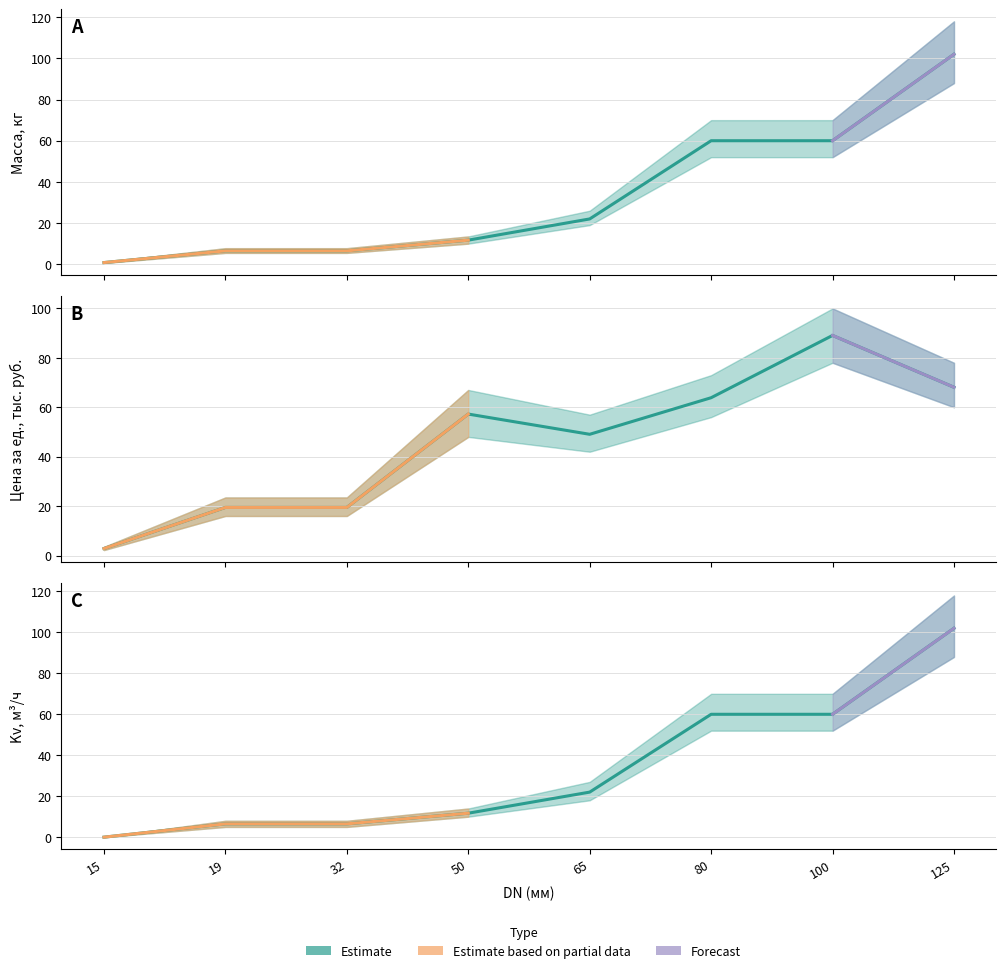

Is the value of Стоимость (тыс. руб.) at 15 greater than the value of Масса (кг) at 100?

No